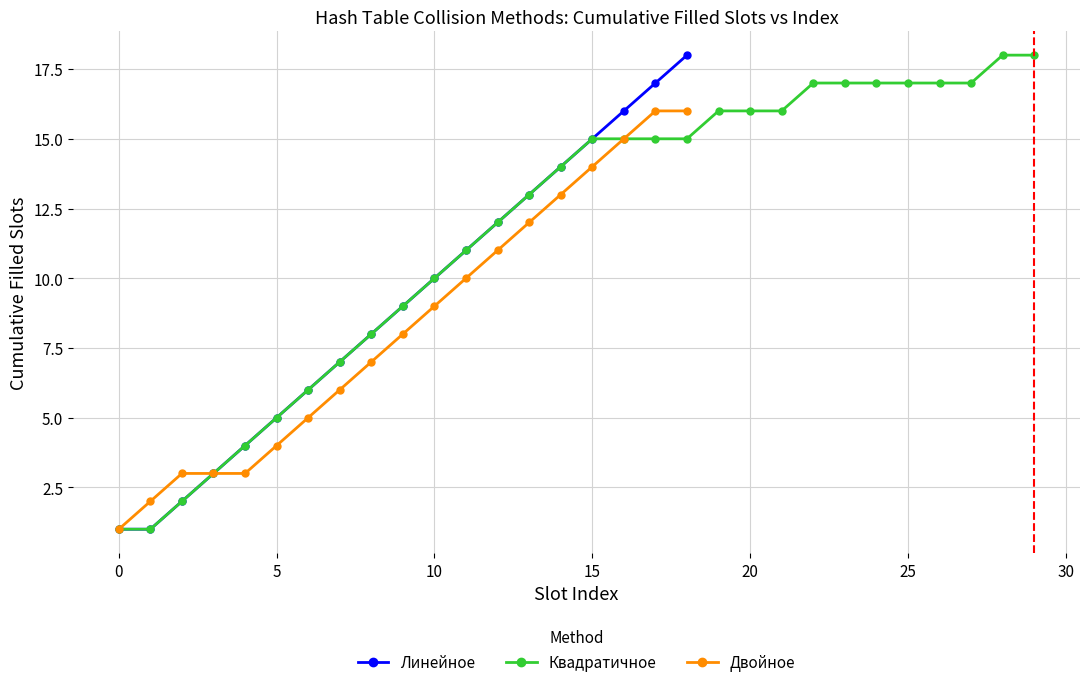

True or false: Двойное (id) has a value of 13 at 14.

True